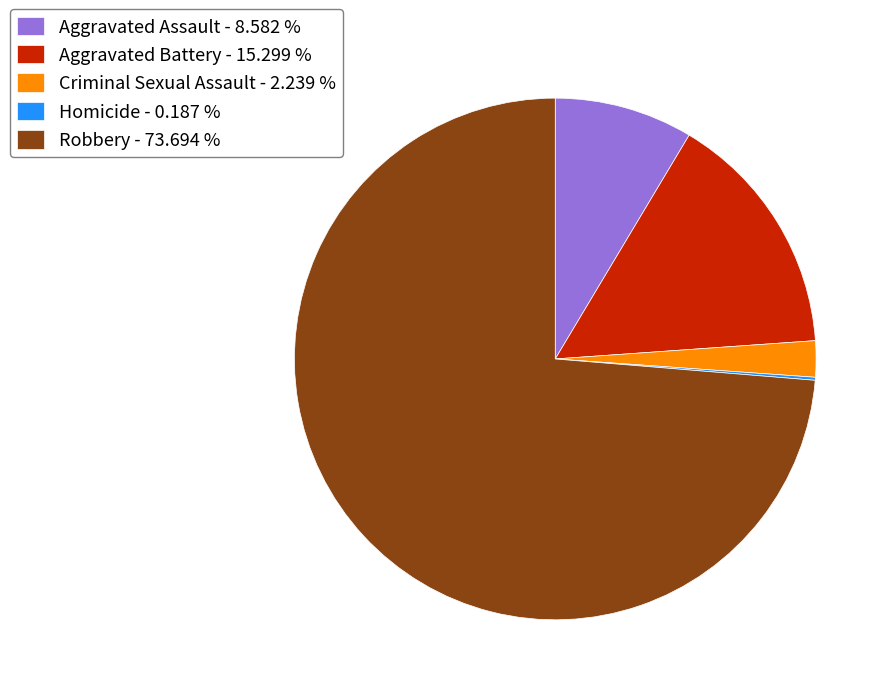

Which category has the biggest portion of the pie?

Robbery